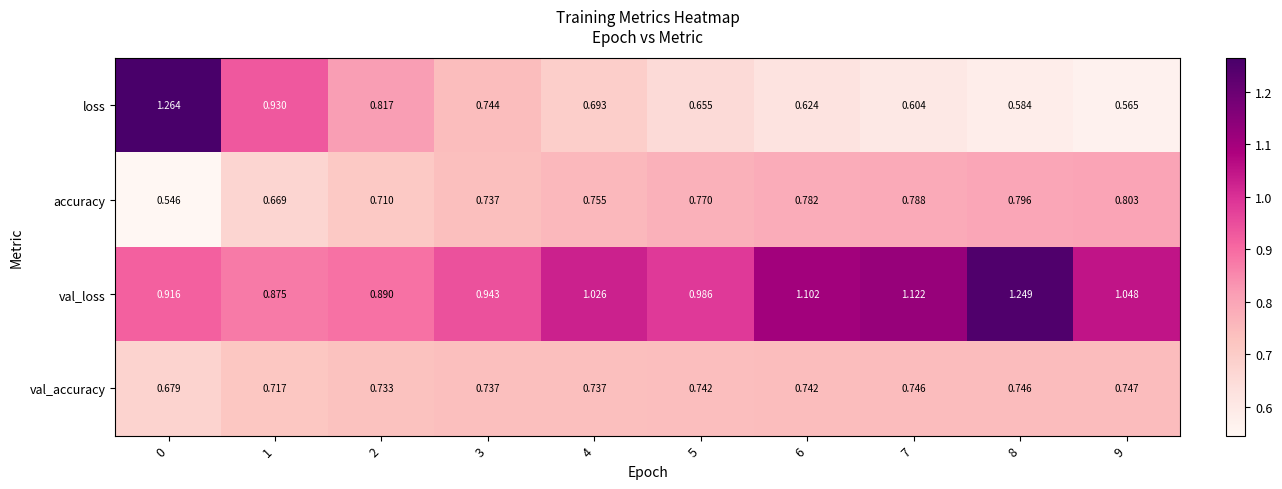

List the series in order of their peak value, highest first.

loss, val_loss, accuracy, val_accuracy